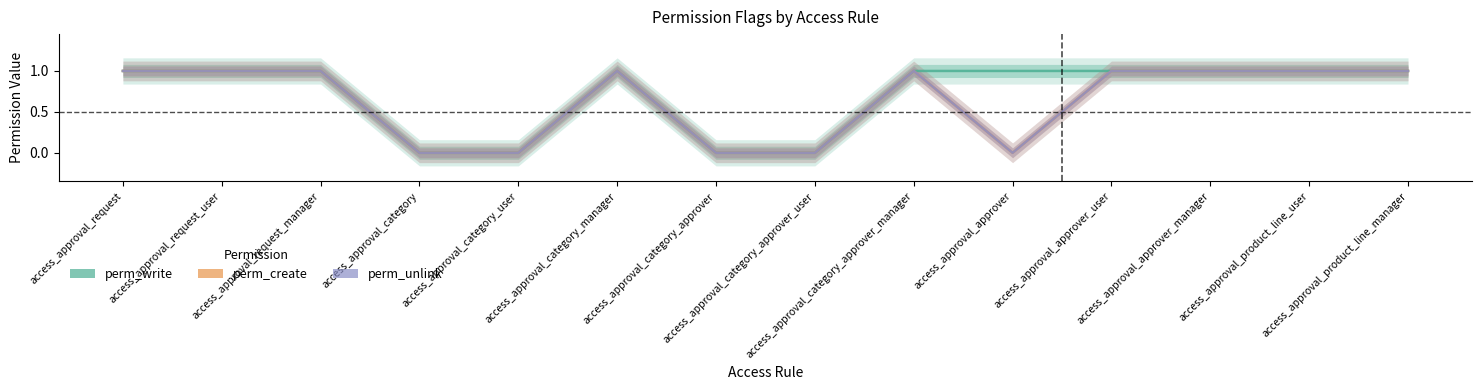

True or false: perm_unlink and perm_create cross at least once.

False